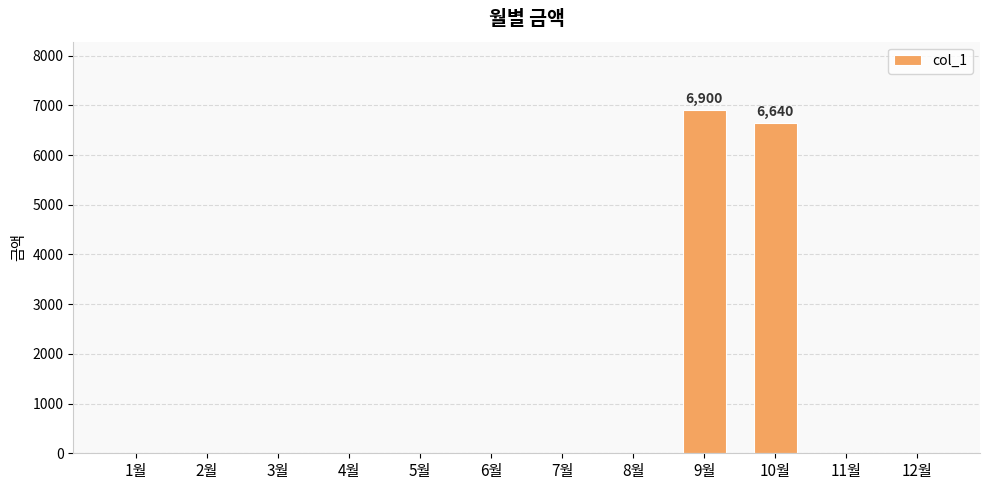

Is it true that the value at 10월 is 6640?

True